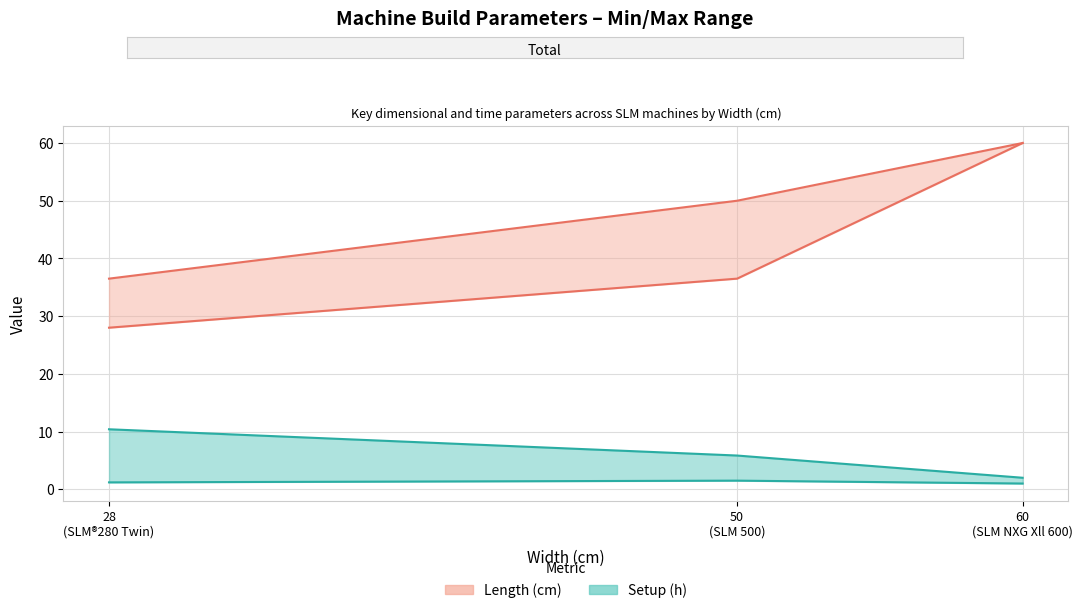

The value at 60 (SLM NXG Xll 600) is 94.5. True or false?

False